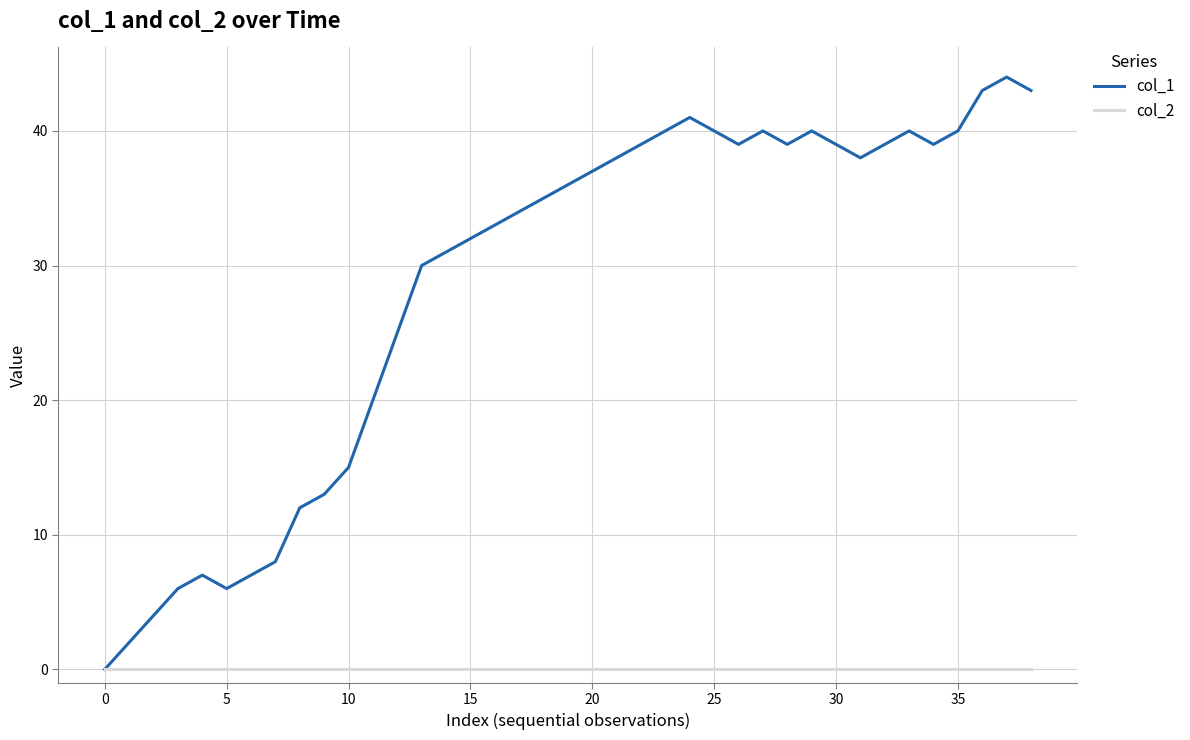

Which series has the widest spread of values?

col_1